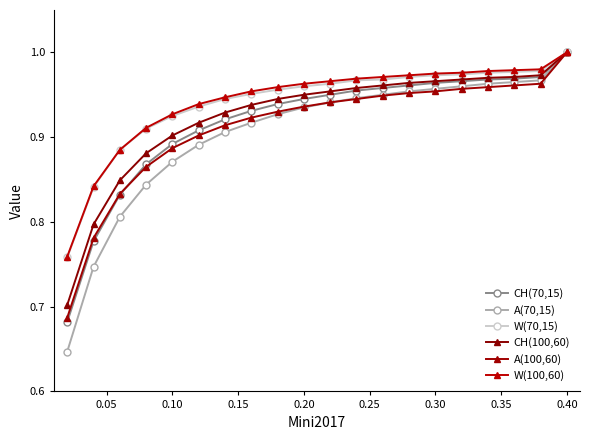

How many lines are shown in the chart?

6